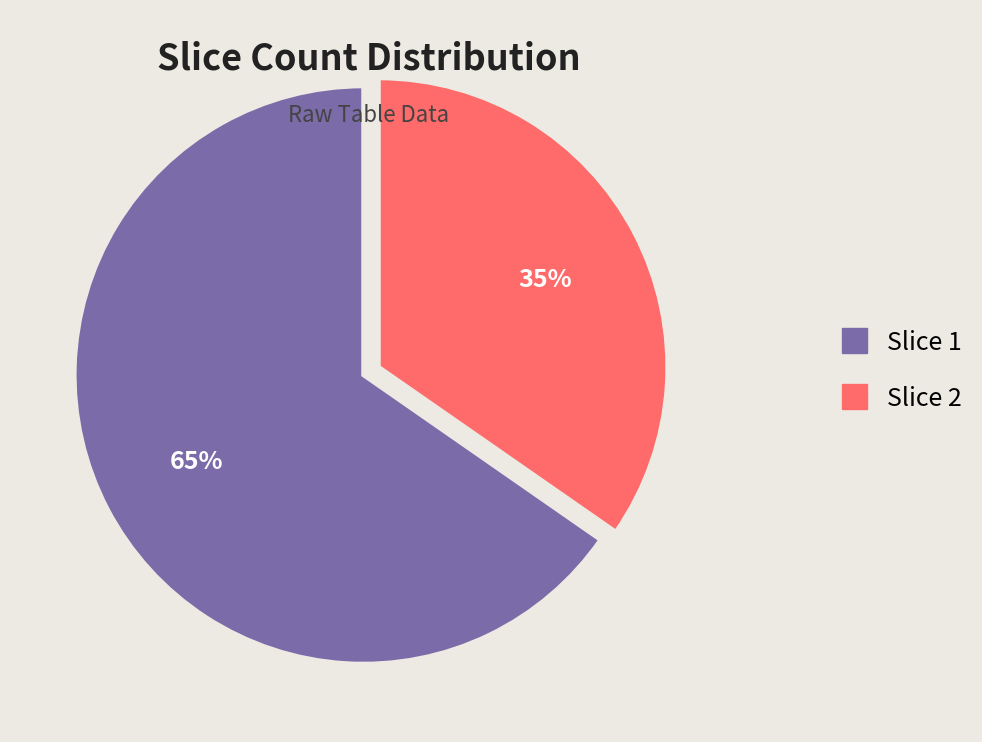

To the nearest percent, what is the average slice percentage?

50%